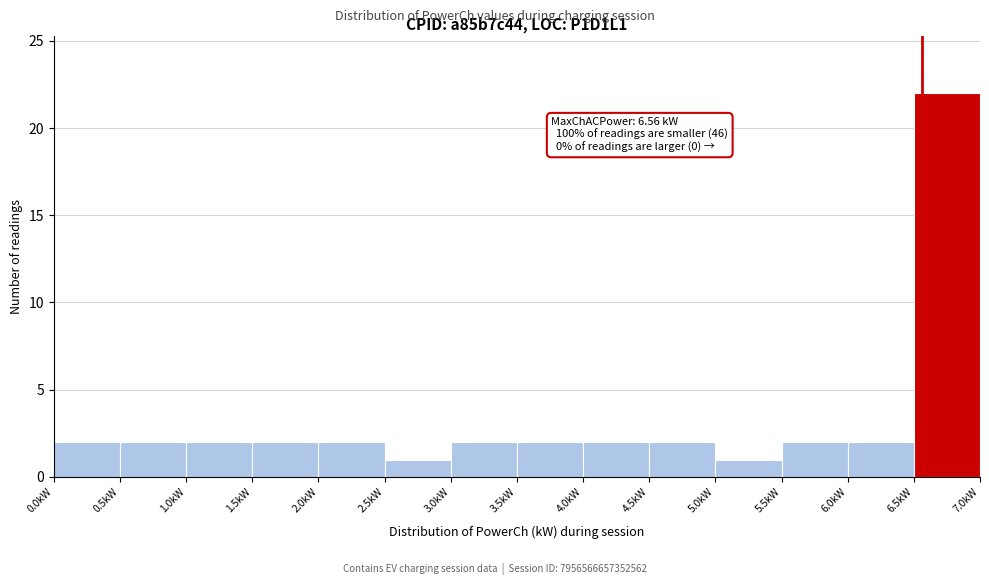

Over which range of the x-axis is the bar tallest?

6.5 to 7.0